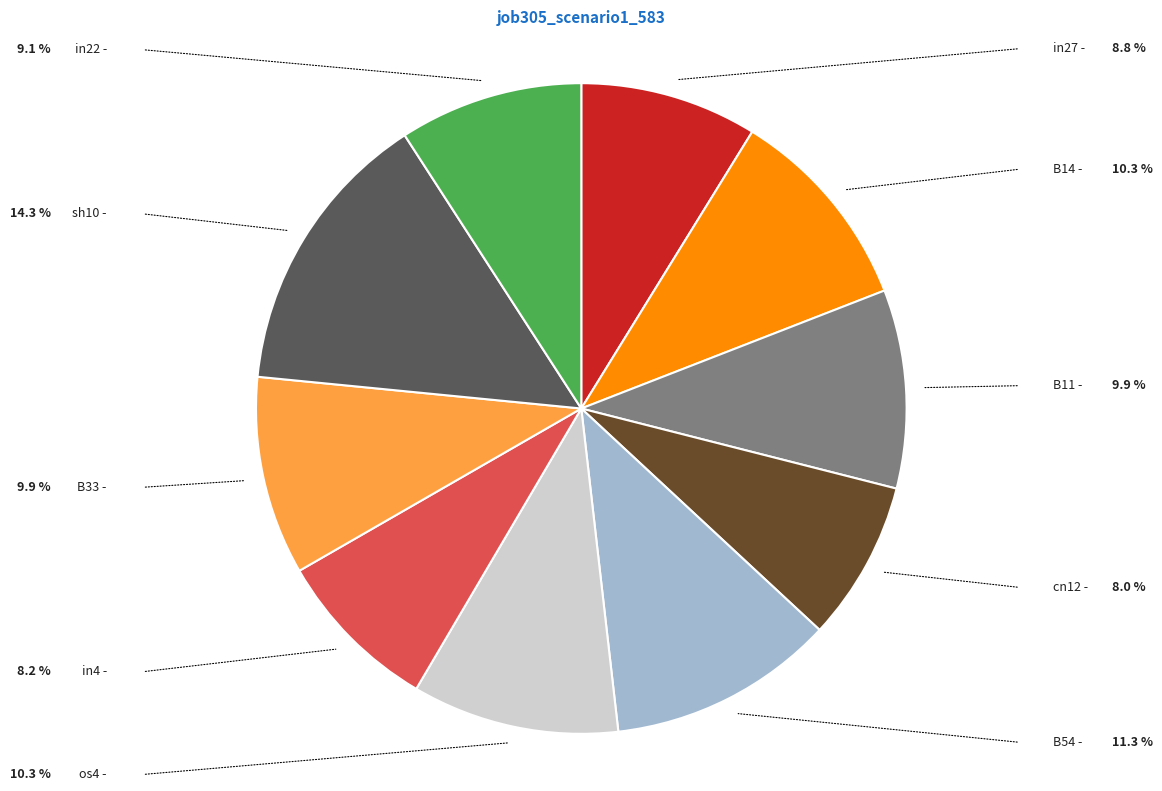

Between cn12 and B14, which is larger?

B14